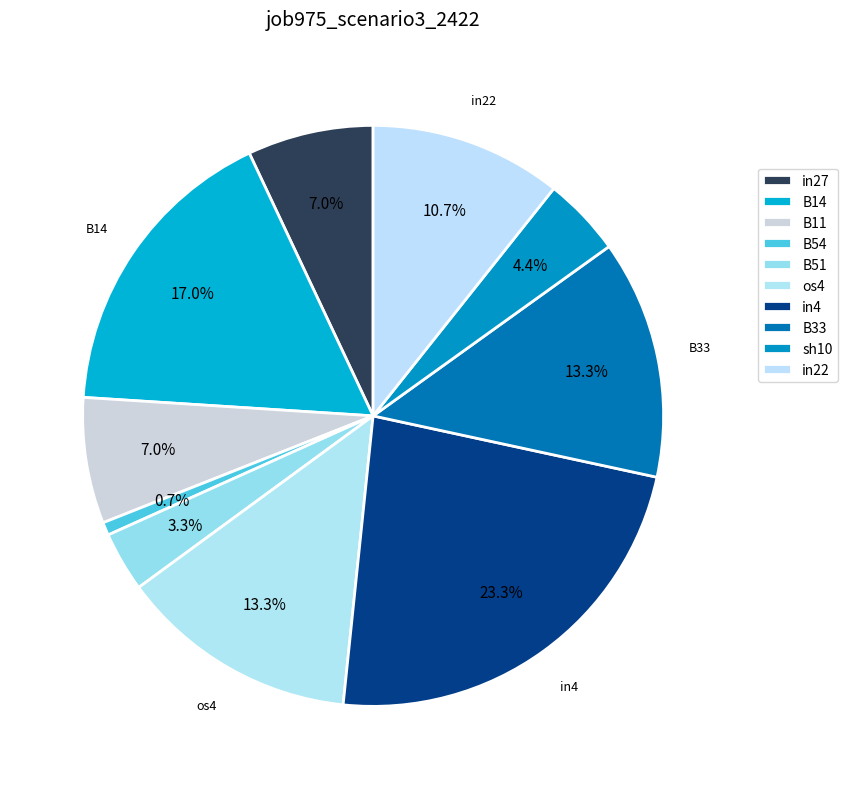

How many slices are in this pie chart?

10